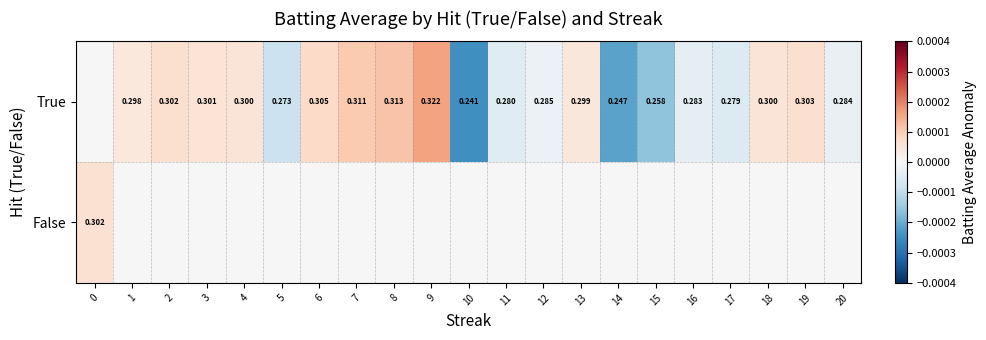

At which category is the sum across all series the highest?

9